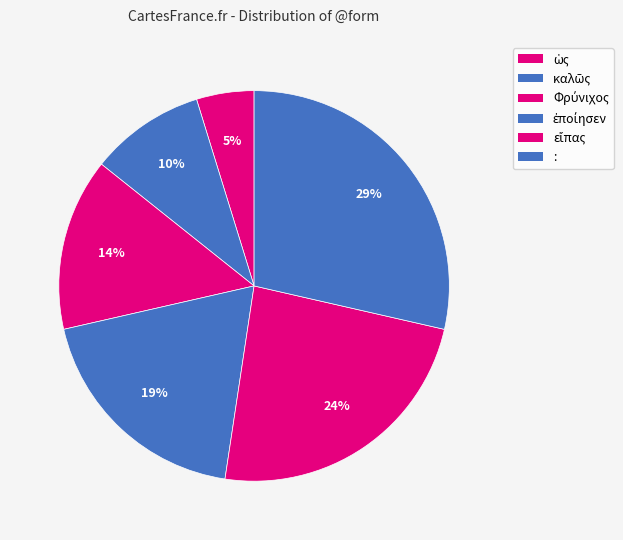

True or false: : accounts for 29% of the total.

True